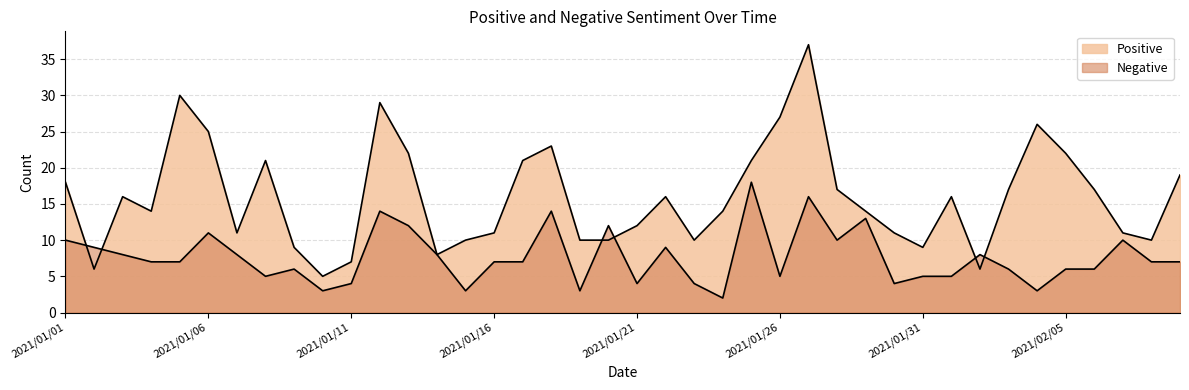

True or false: Positive has a value of 29 at 2021/01/12.

True